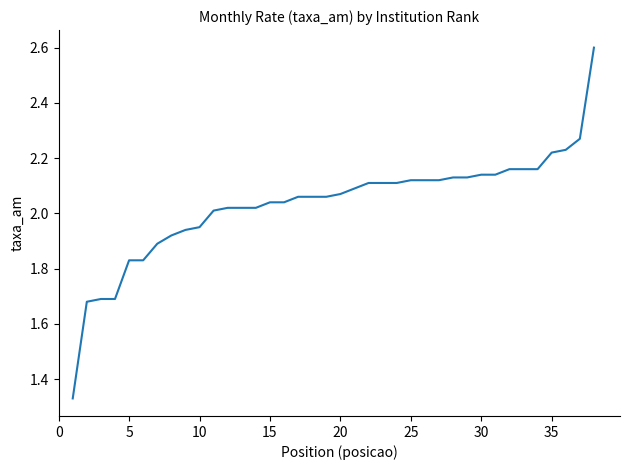

What is the greatest value displayed?

2.6